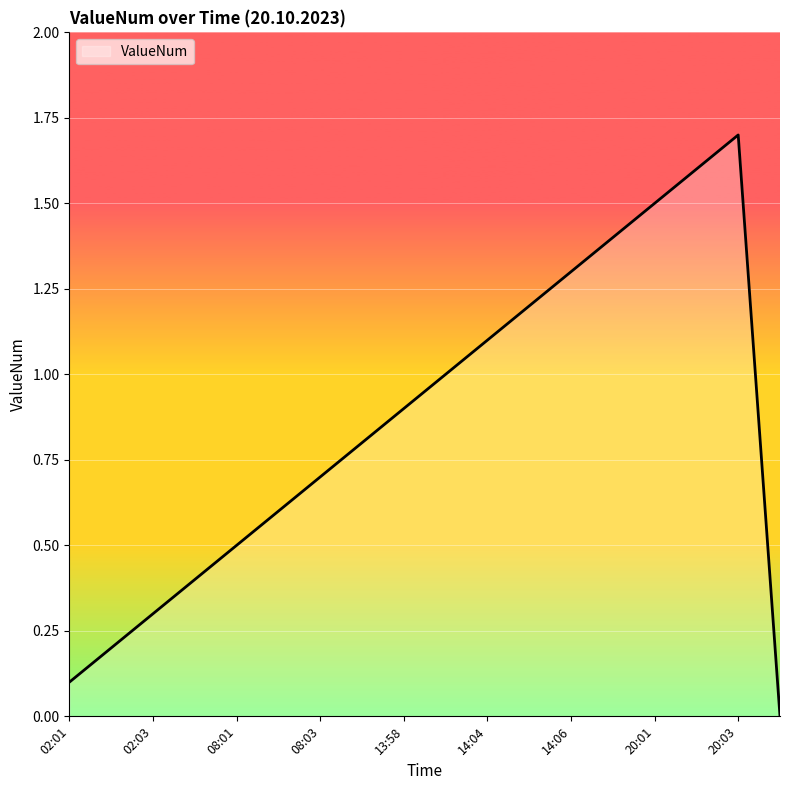

What is the maximum value shown in the chart?

1.7